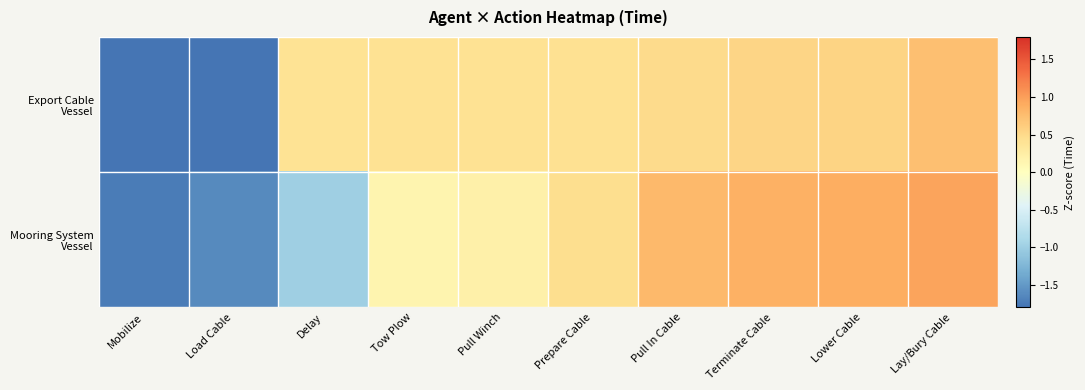

What is the smallest value displayed?

-2.0